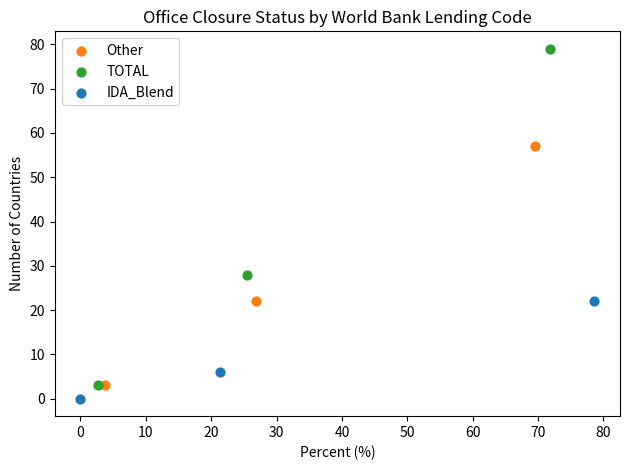

Which series contains the highest Y value?

TOTAL